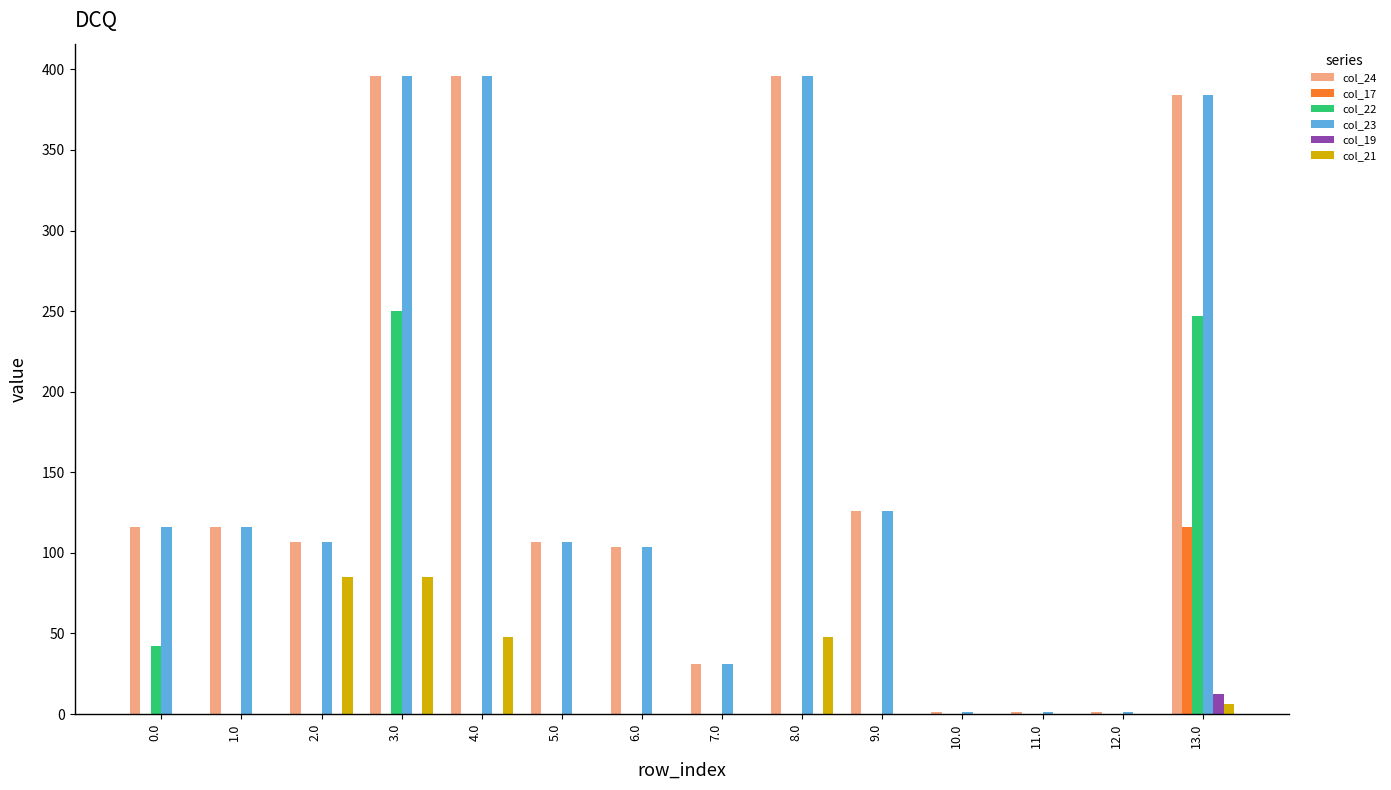

True or false: col_23 has a value of 1.5 at 10.0.

True